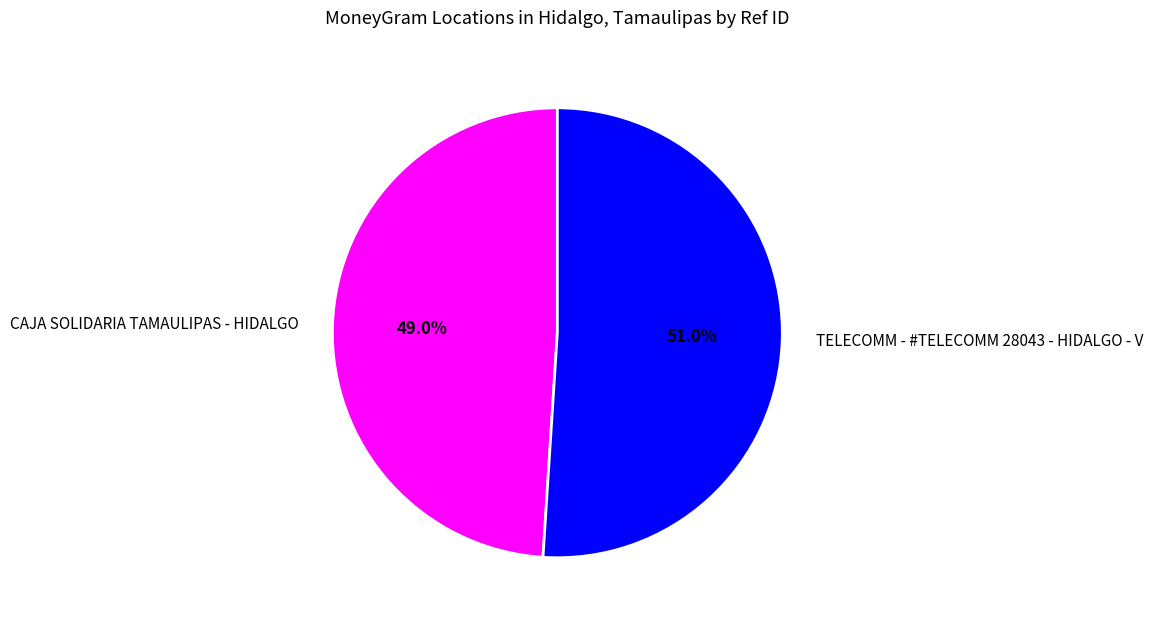

How many segments does this pie chart have?

2